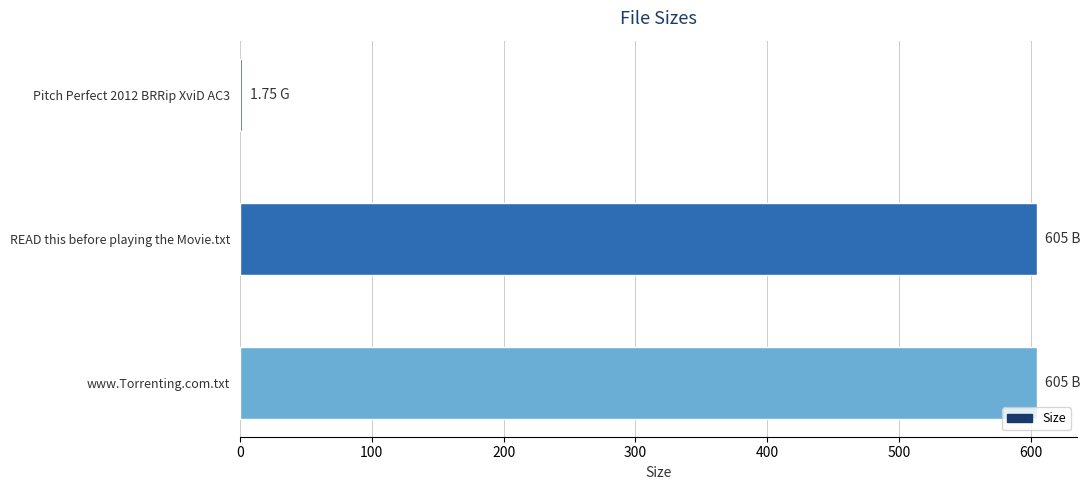

What is the sum of all values?

1211.8